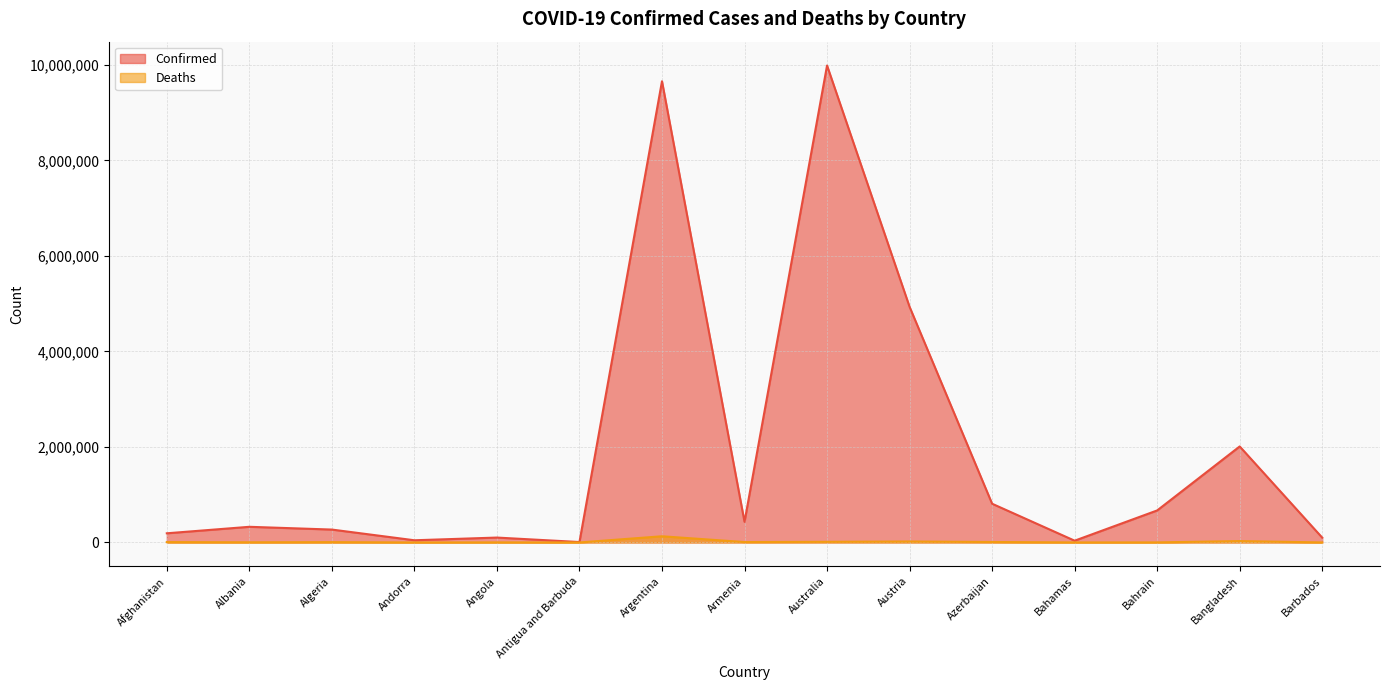

Reading right to left, what are all the values shown in this chart?

Confirmed: Barbados=100526	Bangladesh=2010944	Bahrain=670717	Bahamas=37044	Azerbaijan=811131	Austria=4934634	Australia=9987913	Armenia=432274	Argentina=9658391	Antigua and Barbuda=8949	Angola=102636	Andorra=46027	Algeria=270145	Albania=327961	Afghanistan=191967
Deaths: Barbados=537	Bangladesh=29321	Bahrain=1513	Bahamas=823	Azerbaijan=9796	Austria=20613	Australia=13734	Armenia=8648	Argentina=129646	Antigua and Barbuda=145	Angola=1917	Andorra=154	Algeria=6878	Albania=3580	Afghanistan=7771